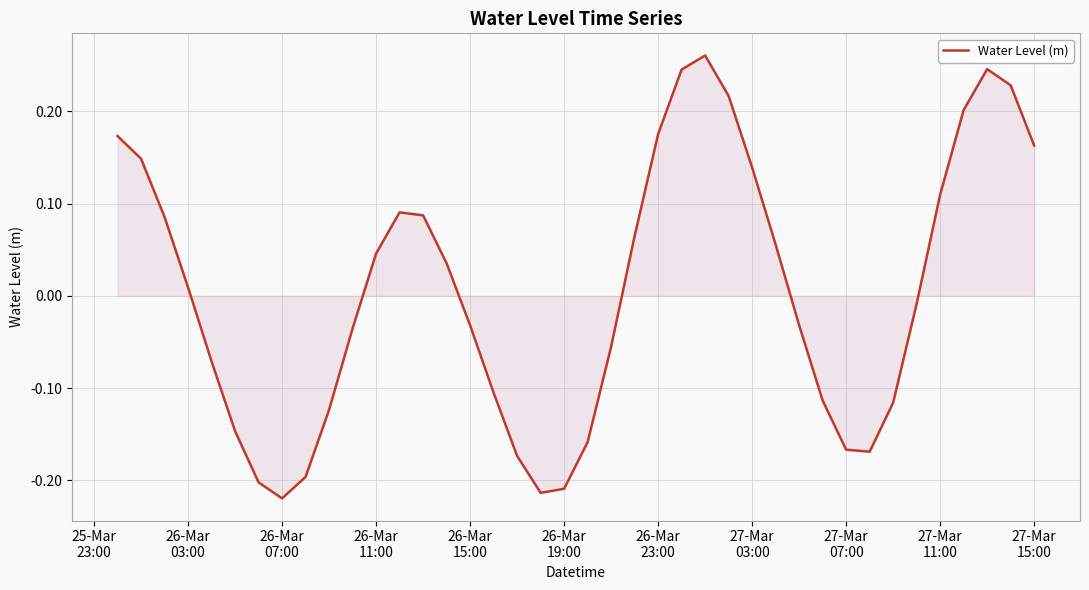

How many lines are shown in the chart?

1